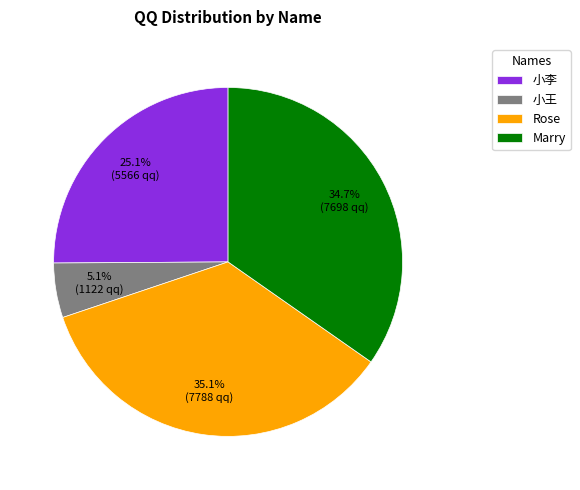

To the nearest percent, what is the difference between the largest and smallest slice percentages?

30%